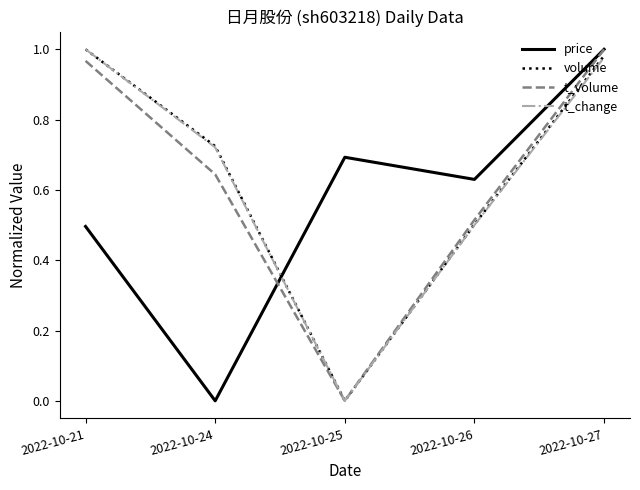

True or false: price has a value of 0.5 at 2022-10-21.

True